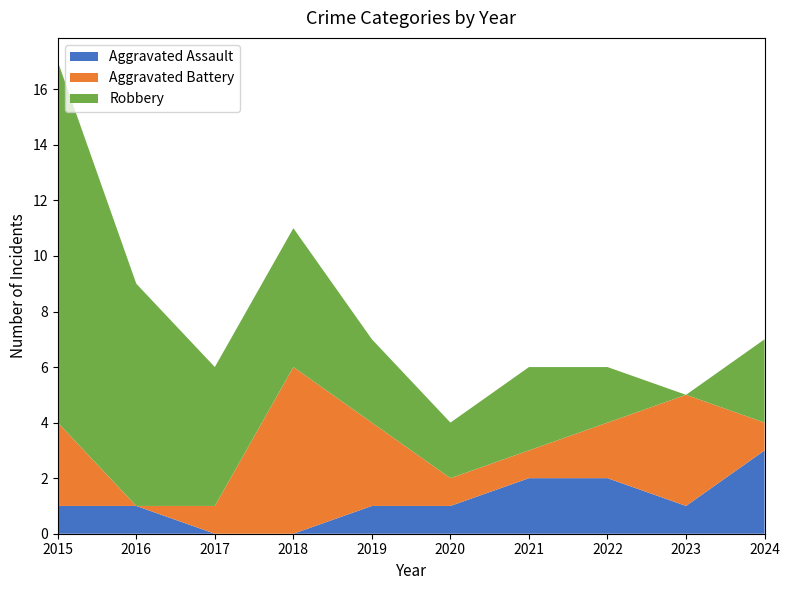

Reading left to right, list all the values displayed in this chart.

Aggravated Assault: 2015=1	2016=1	2017=0	2018=0	2019=1	2020=1	2021=2	2022=2	2023=1	2024=3
Aggravated Battery: 2015=3	2016=0	2017=1	2018=6	2019=3	2020=1	2021=1	2022=2	2023=4	2024=1
Robbery: 2015=13	2016=8	2017=5	2018=5	2019=3	2020=2	2021=3	2022=2	2023=0	2024=3